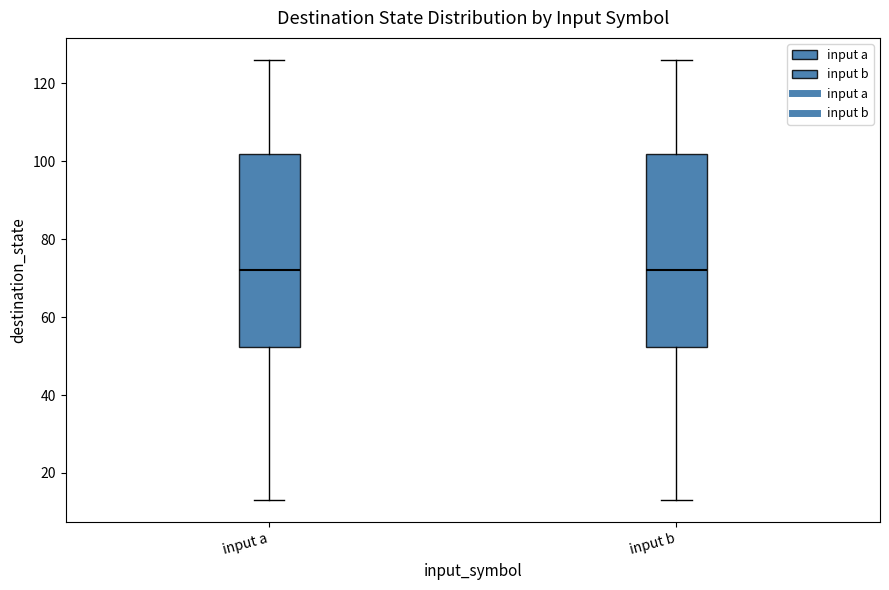

Where does the median line of the box for input a sit on the y-axis? The values are not printed on the chart, so give them approximately, as read against the axis.

72